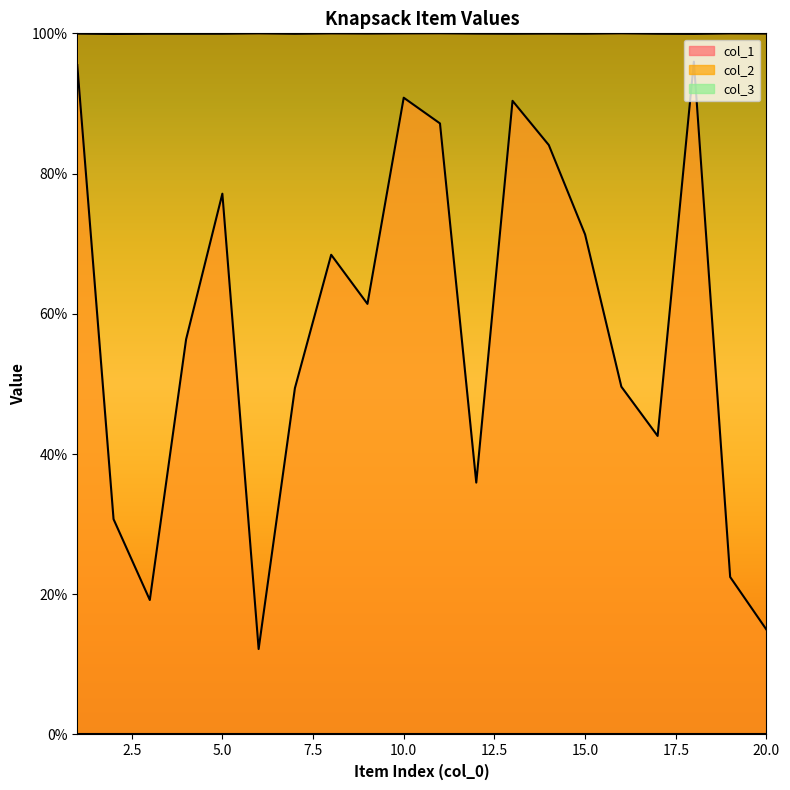

Where is the first local maximum for col_1?

5.0